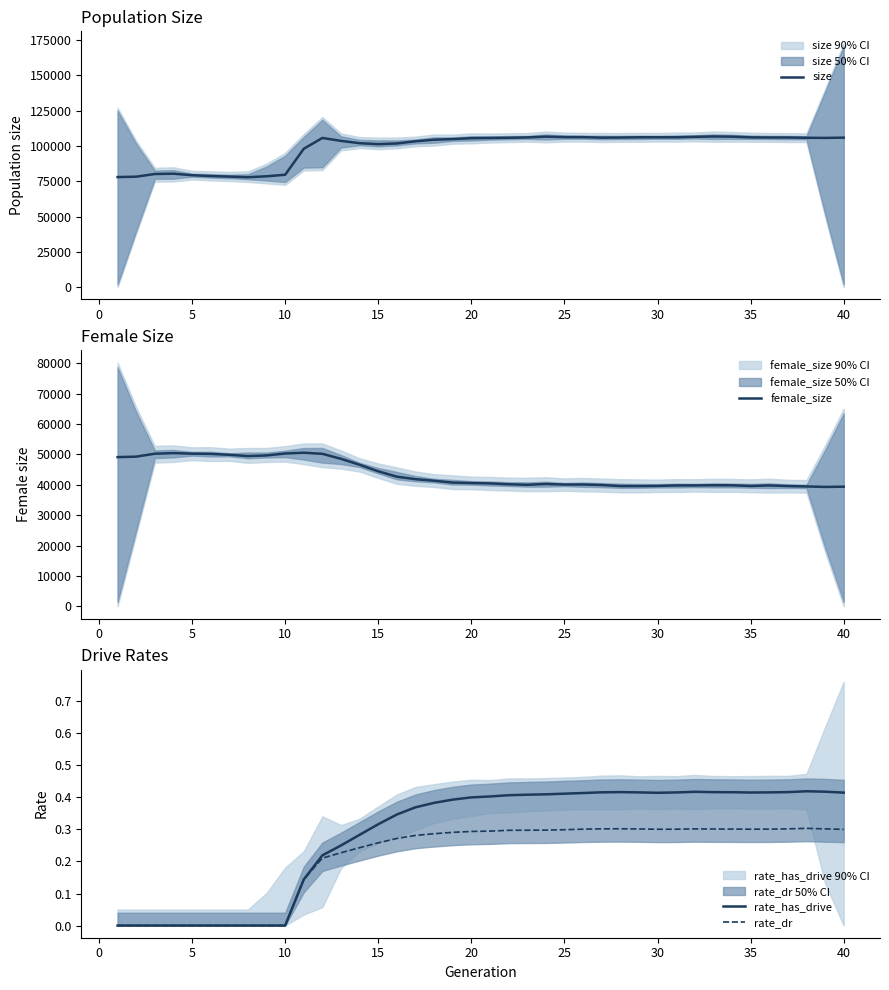

What is the minimum value for size?

77854